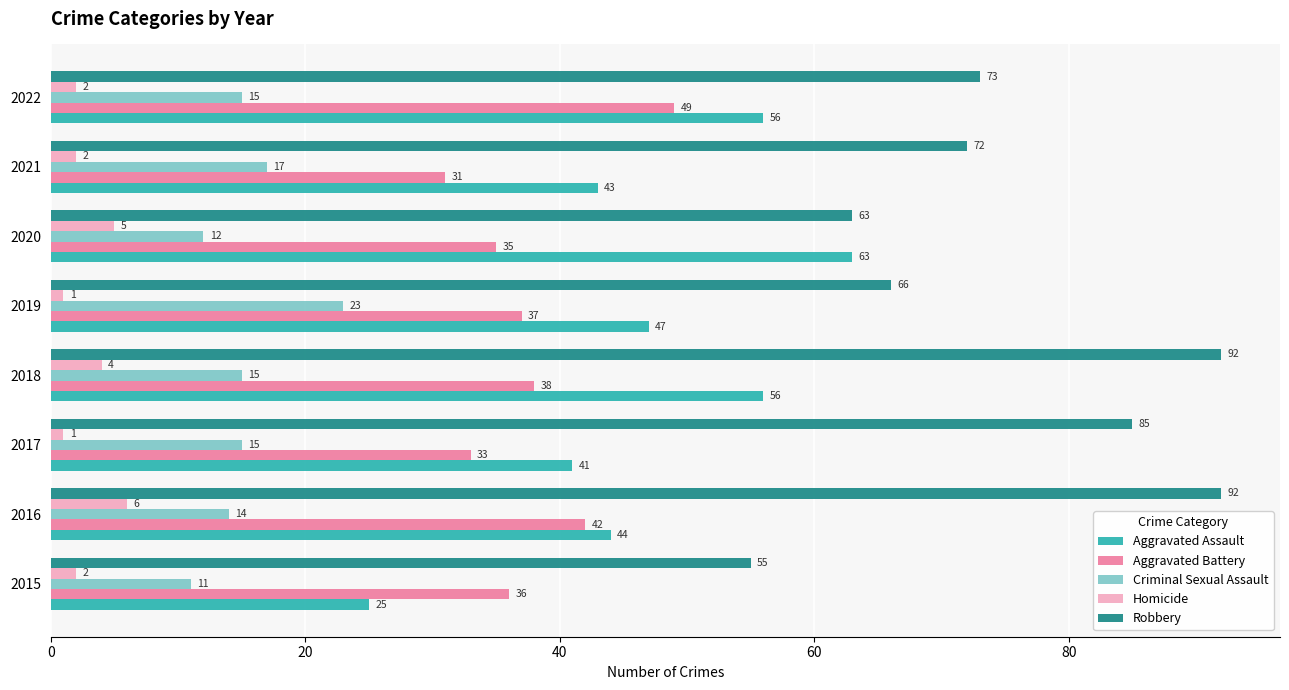

Is it true that Aggravated Battery equals 58 at 2016?

False